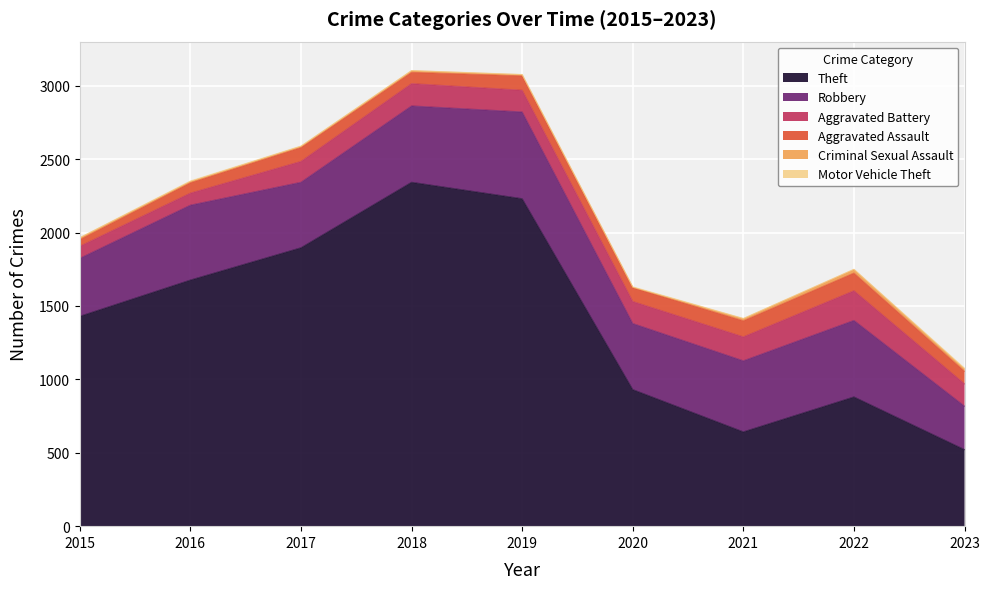

Is it true that Theft equals 1429 at 2015?

True